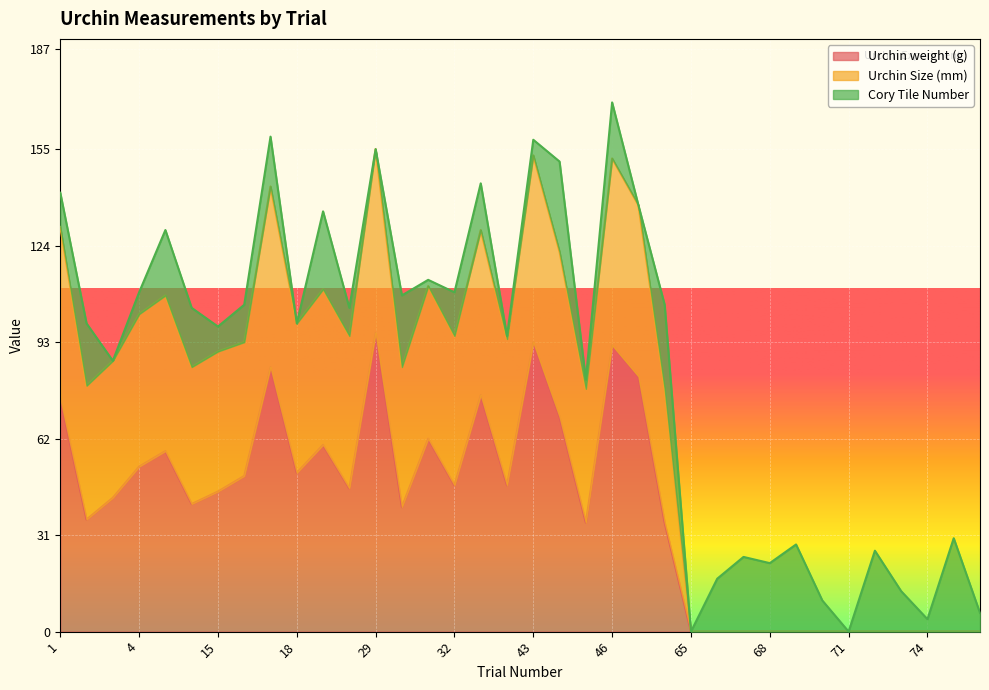

What is the difference between the maximum and minimum values in the Urchin weight (g) series?

96